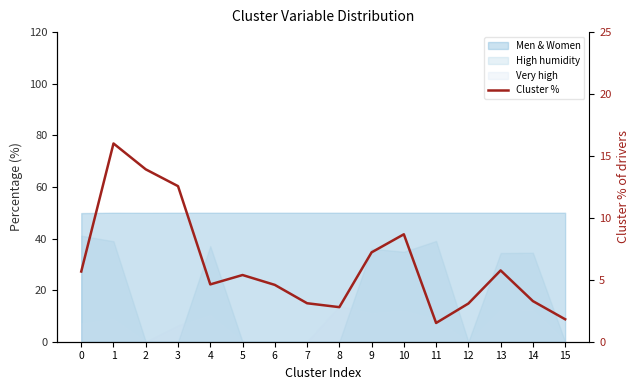

What is the difference between the values at 9 and 14?

3.9